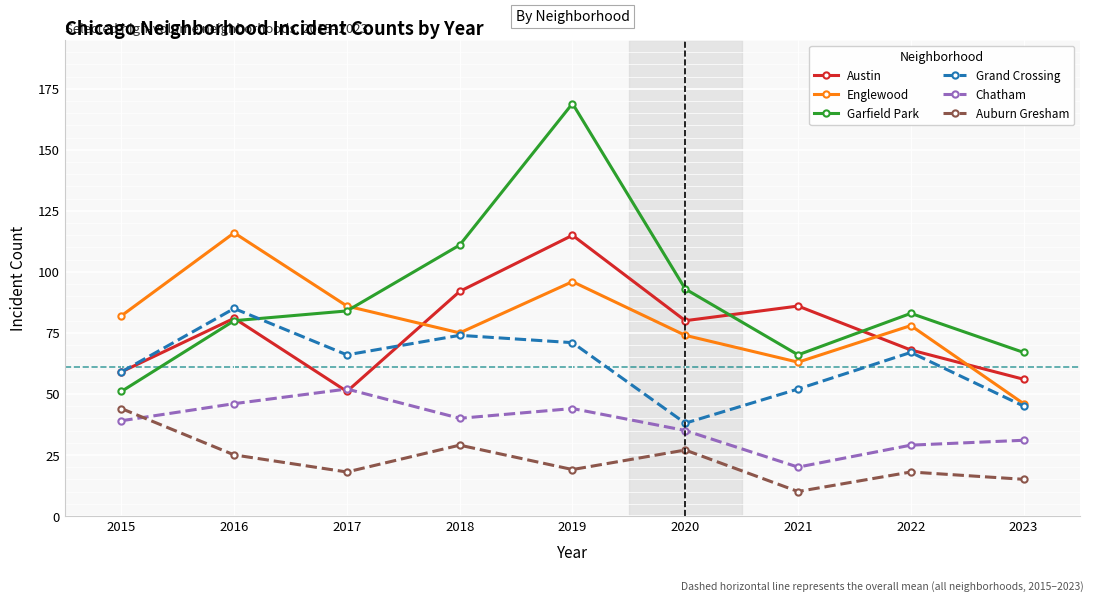

Reading left to right, what are all the values shown in this chart?

Austin: 59	81	51	92	115	80	86	68	56
Englewood: 82	116	86	75	96	74	63	78	46
Garfield Park: 51	80	84	111	169	93	66	83	67
Grand Crossing: 59	85	66	74	71	38	52	67	45
Chatham: 39	46	52	40	44	35	20	29	31
Auburn Gresham: 44	25	18	29	19	27	10	18	15